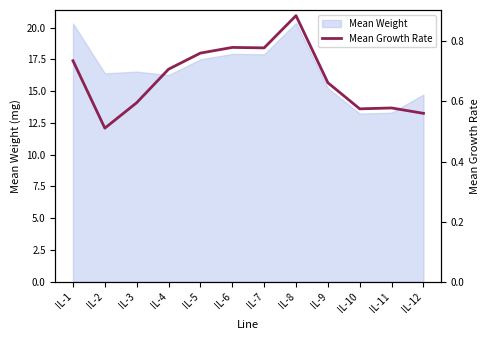

What is the sum of all values?

8.1